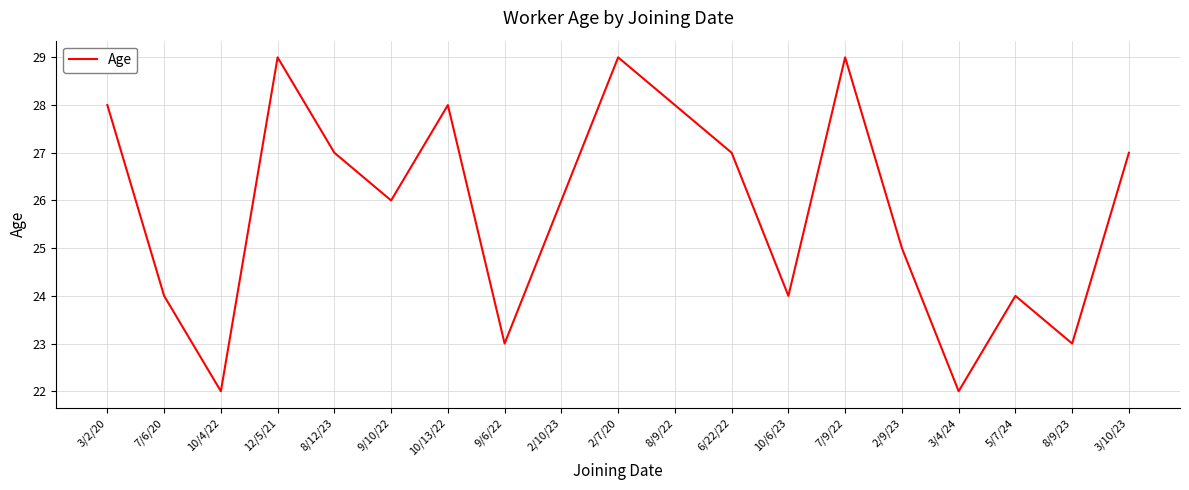

What is the minimum value shown in the chart?

22